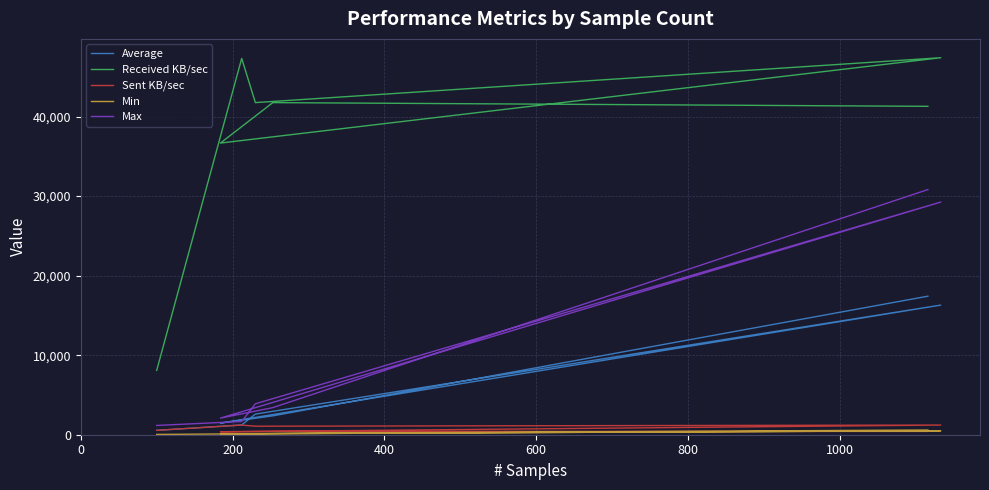

How many distinct data groups are displayed?

5